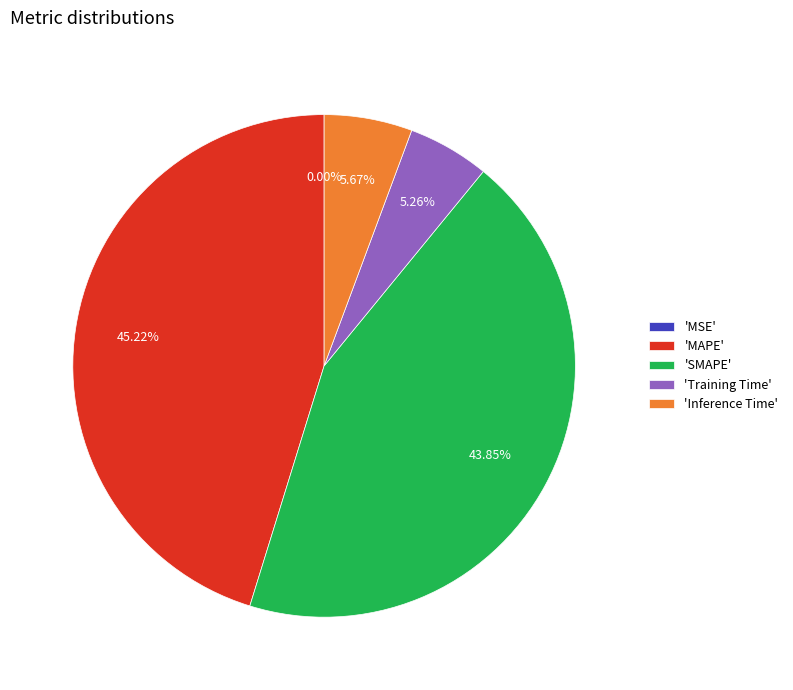

True or false: Training Time accounts for 5% of the total.

True